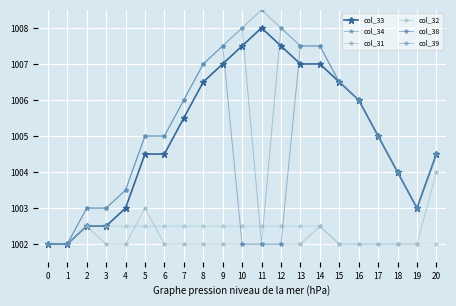

What are all the series names shown in the legend?

col_33, col_34, col_31, col_32, col_38, col_39